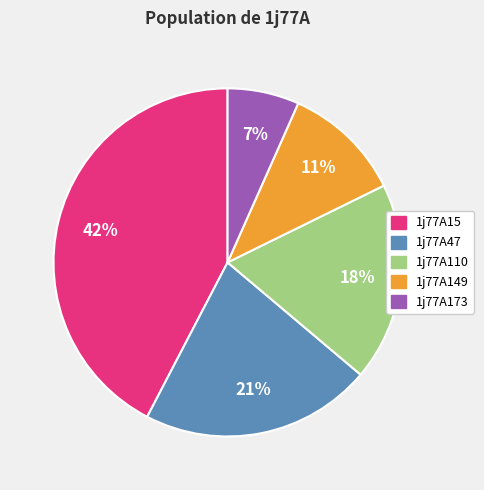

Is the sum of 1j77A149 and 1j77A110 greater than half?

No